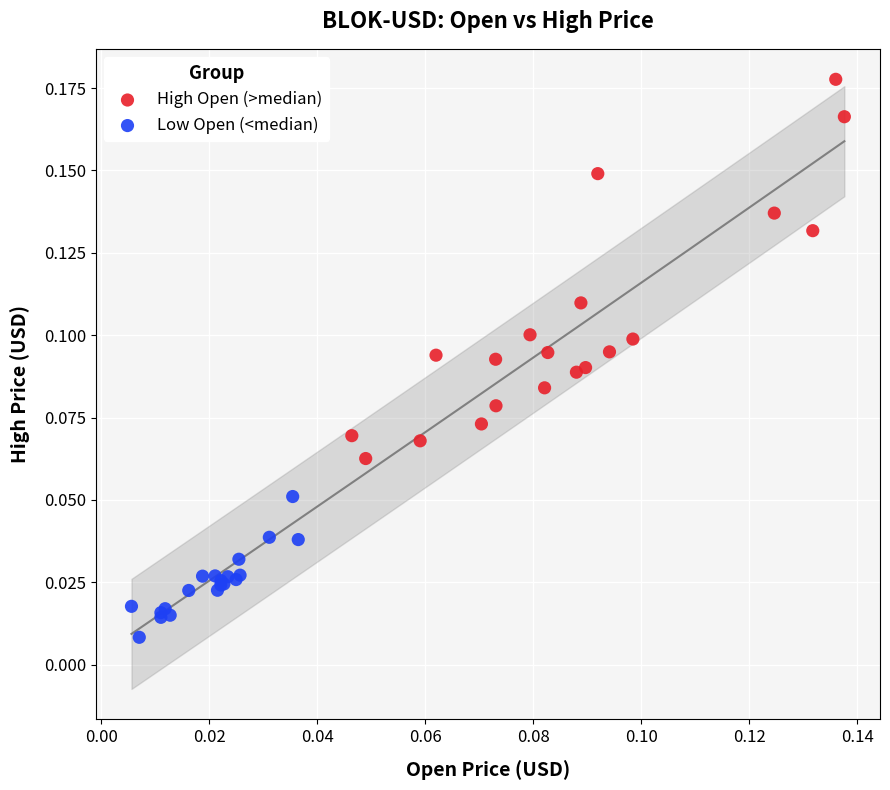

Which series reaches the minimum Y coordinate?

Low Open (<median)